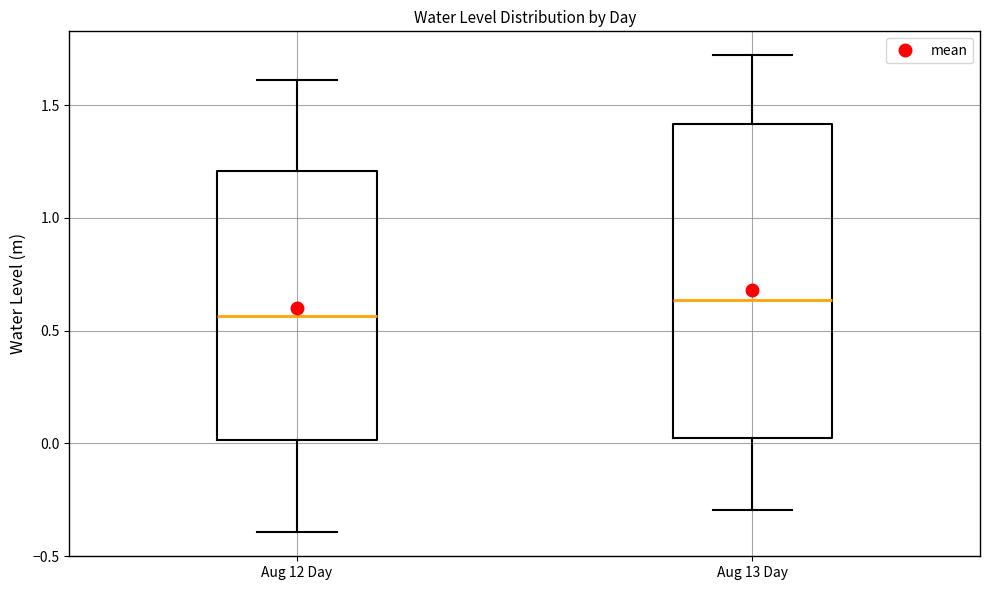

Reading left to right, read every box against the y-axis: the position of its median line, the range the box covers, and the ends of its whiskers. The values are not printed on the chart, so give them approximately, as read against the axis.

Aug 12 Day: median 0.55, box 0.00 to 1.20, whiskers -0.40 to 1.60
Aug 13 Day: median 0.65, box 0.00 to 1.40, whiskers -0.30 to 1.70